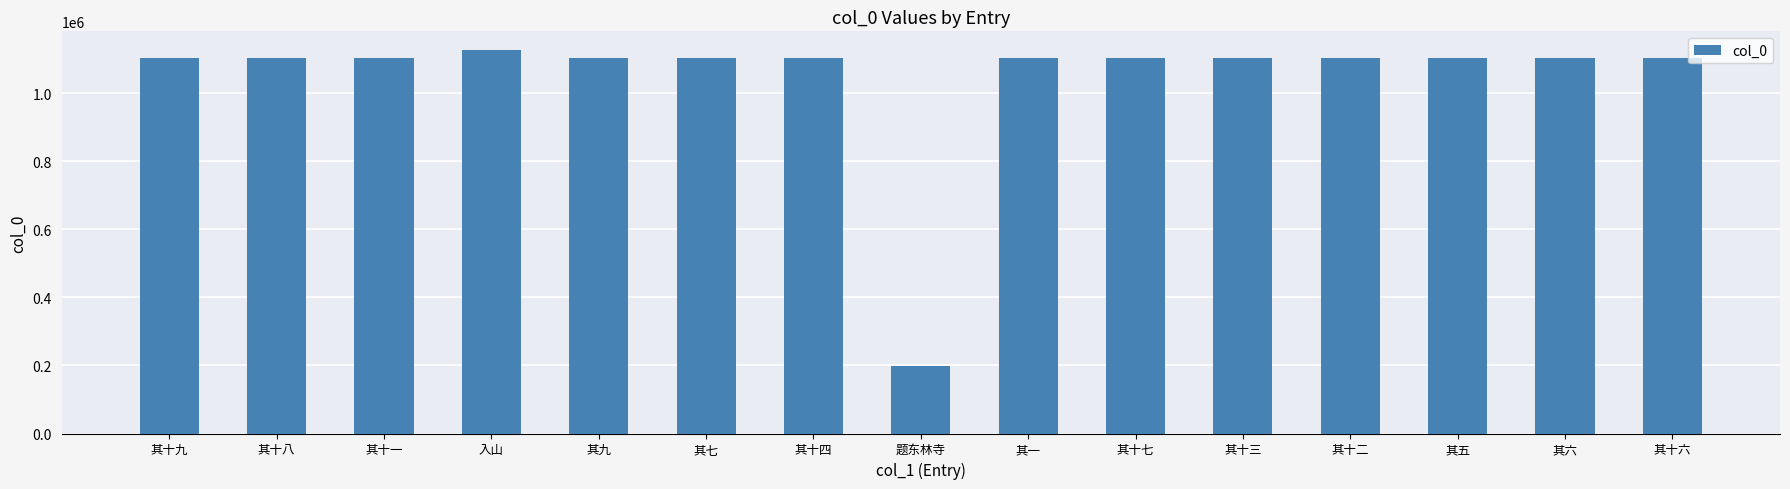

What is the sum of all values?

15673078